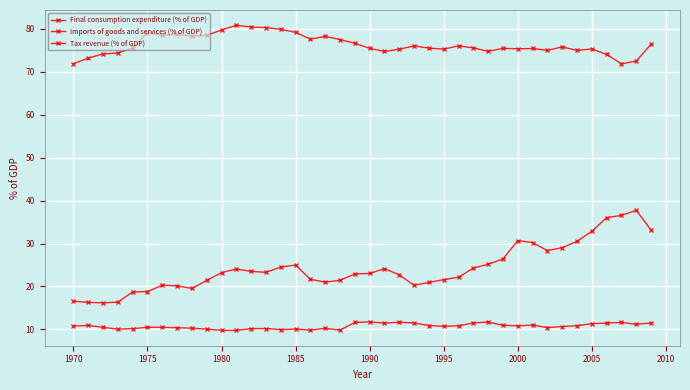

How many distinct data groups are displayed?

3